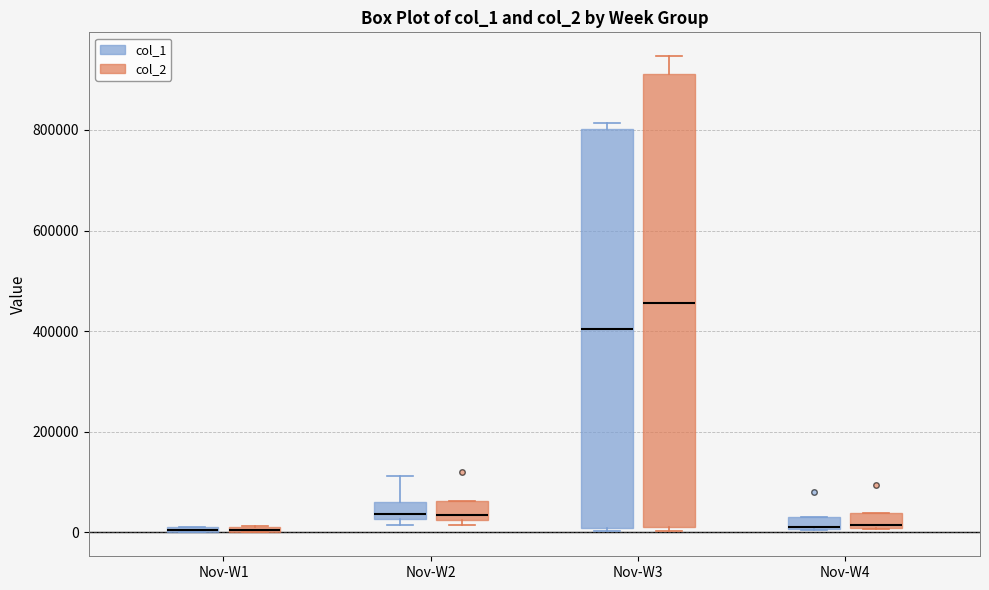

Which box is the tallest, from its lower edge to its upper edge?

Nov-W3 (col_2)